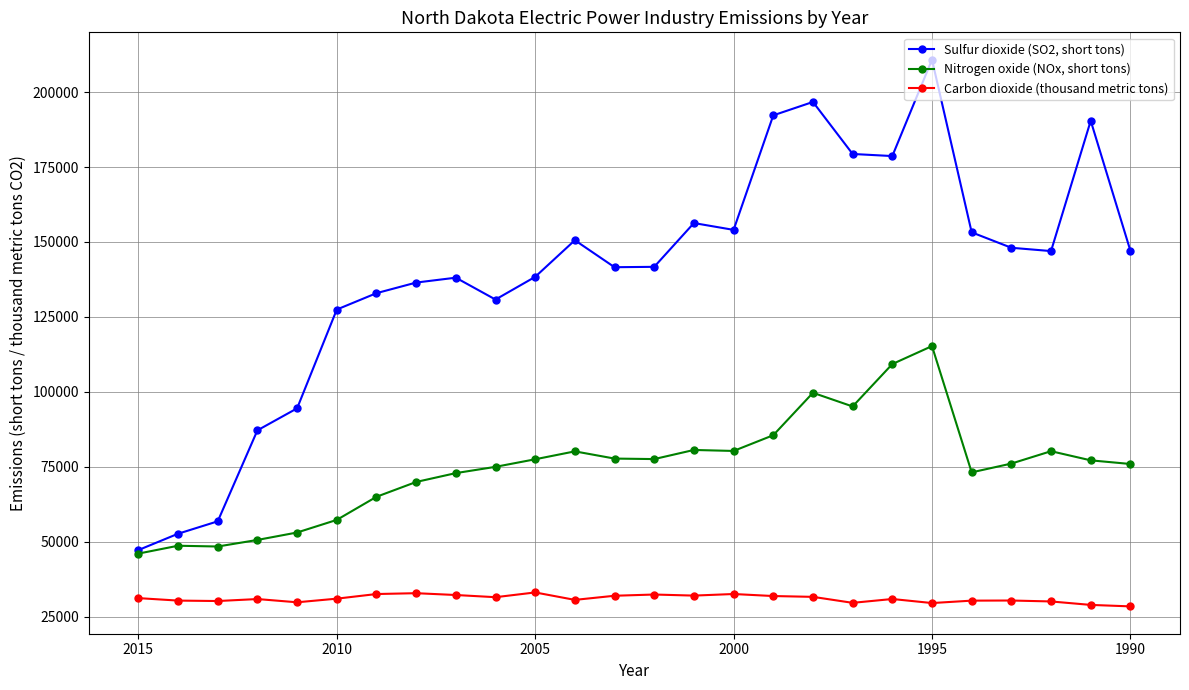

What is the difference between the maximum and minimum values in the Carbon dioxide (thousand metric tons) series?

4651